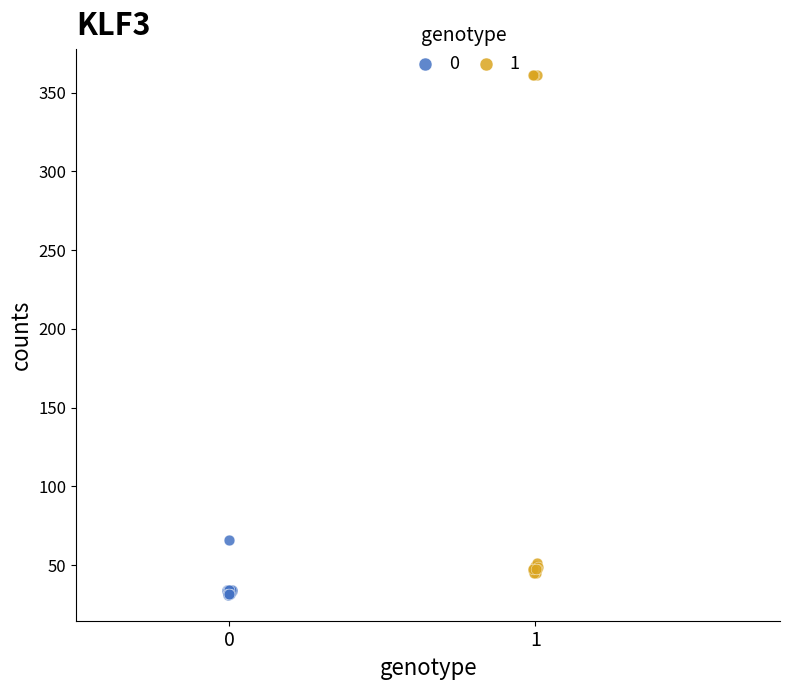

What are all the series names shown in the legend?

0, 1